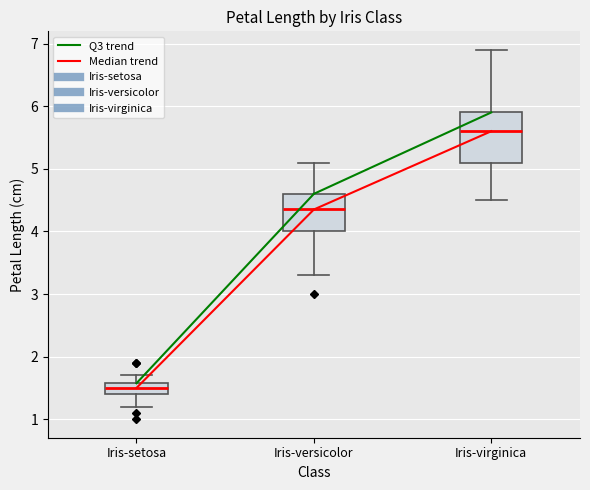

Which box is the tallest, from its lower edge to its upper edge?

Iris-virginica